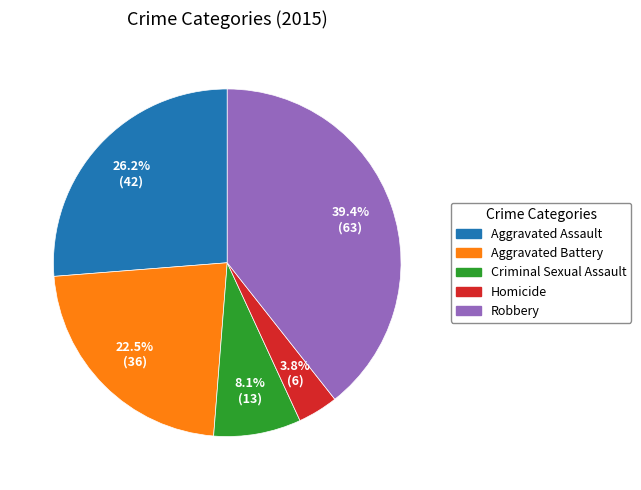

To the nearest percent, what percentage of the pie is Homicide?

4%